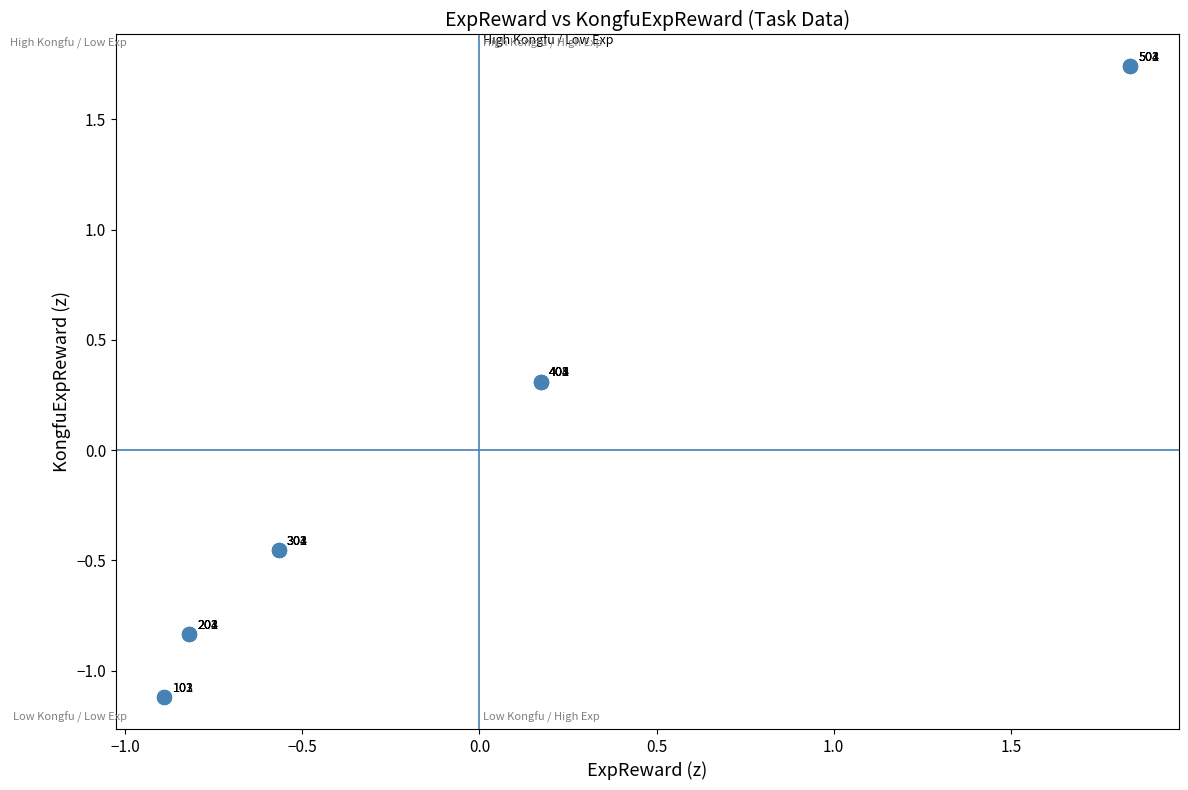

What Y value in the scatter plot is closest to 0?

0.3